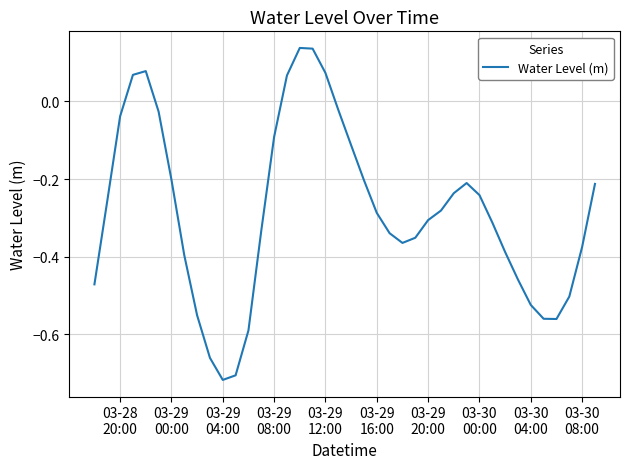

How many lines are shown in the chart?

1